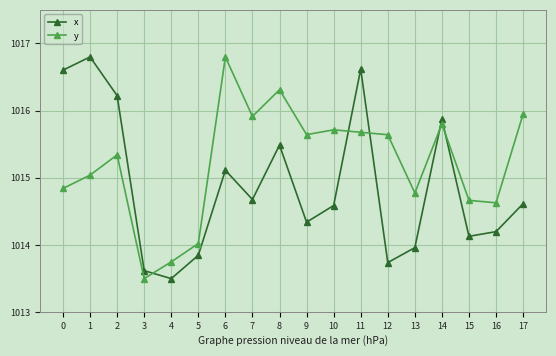

The y series shows 1013.5 at 3. True or false?

True